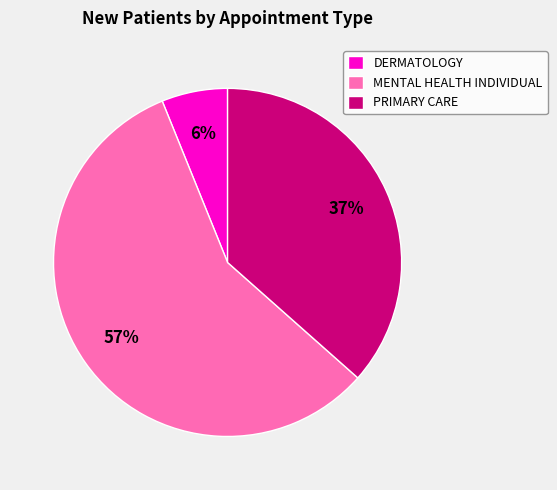

To the nearest percent, what percentage of the pie is MENTAL HEALTH INDIVIDUAL?

57%